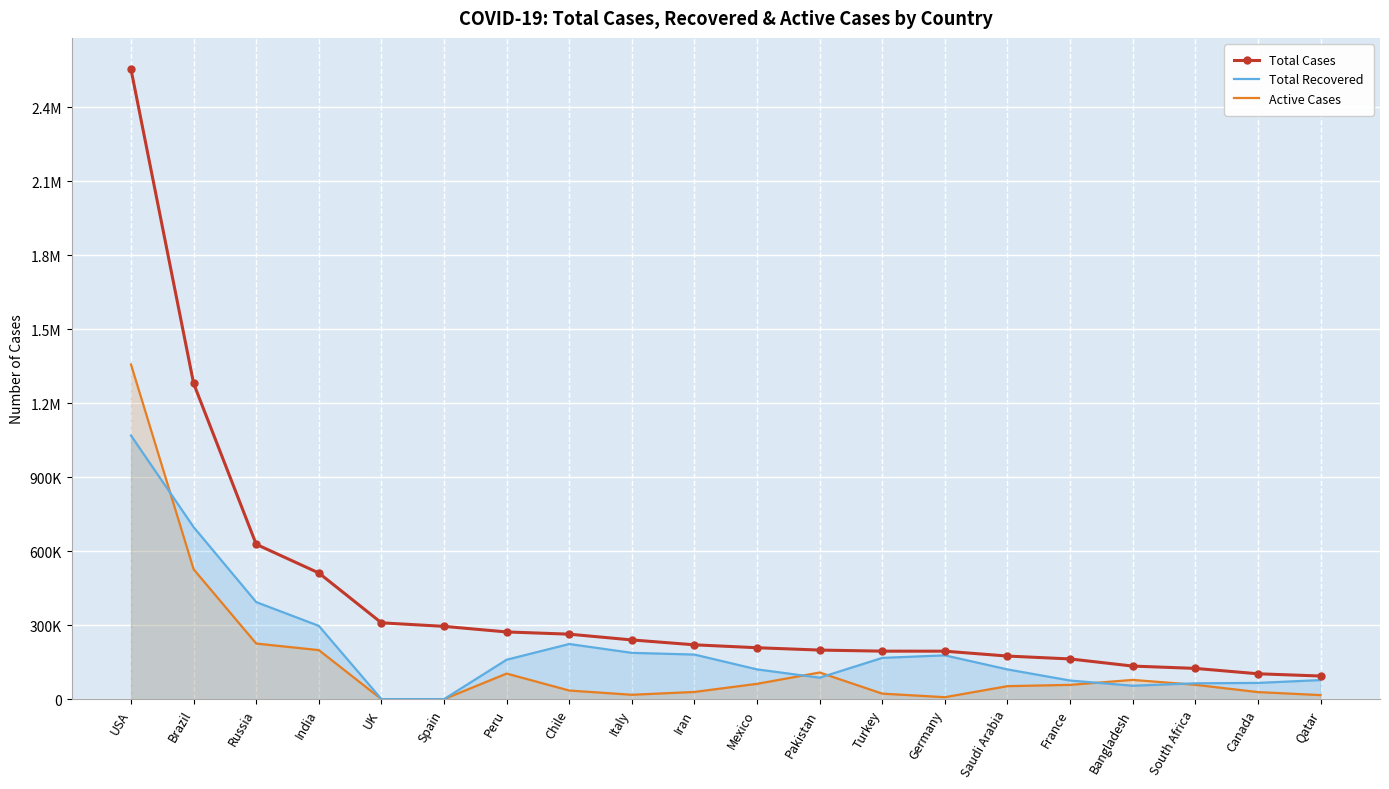

The value of Active Cases at Spain is -631888. True or false?

False